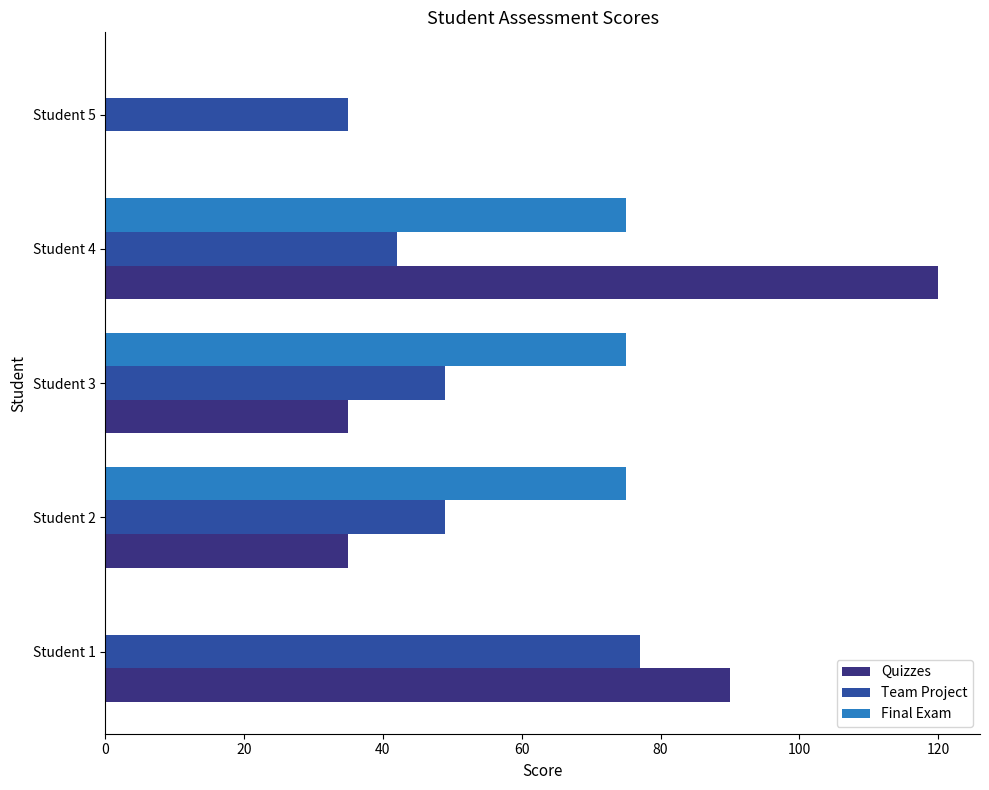

Between Student 1 and Student 4, which series saw the biggest shift?

Final Exam